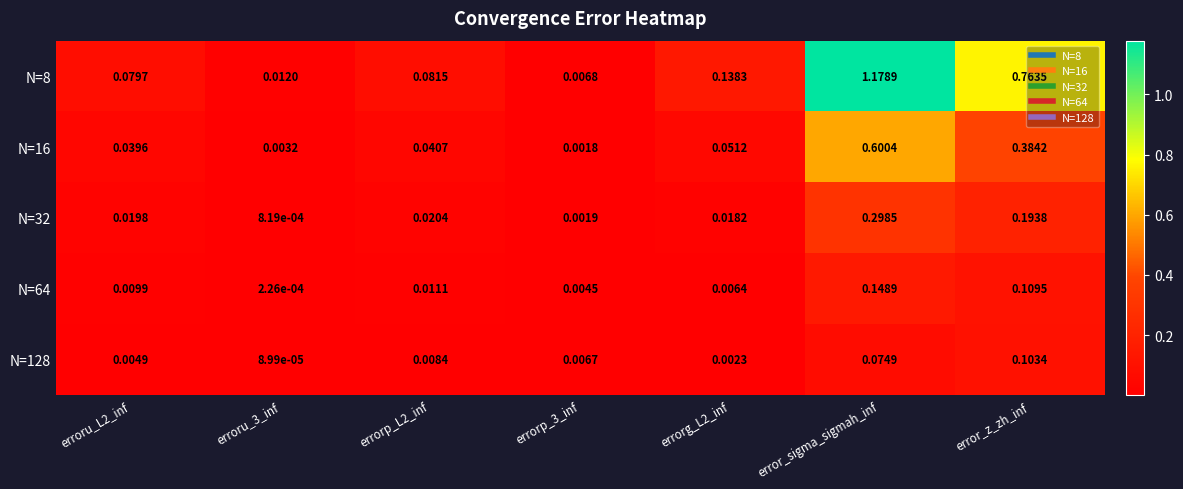

At which category is the sum across all series the highest?

error_sigma_sigmah_inf